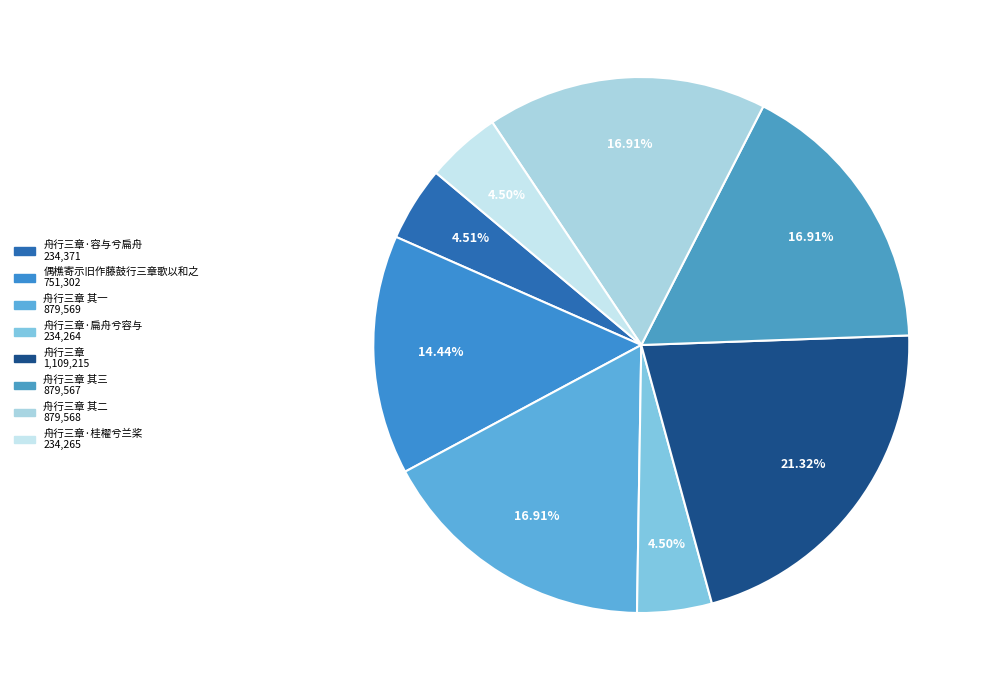

Does any single category account for the majority?

No